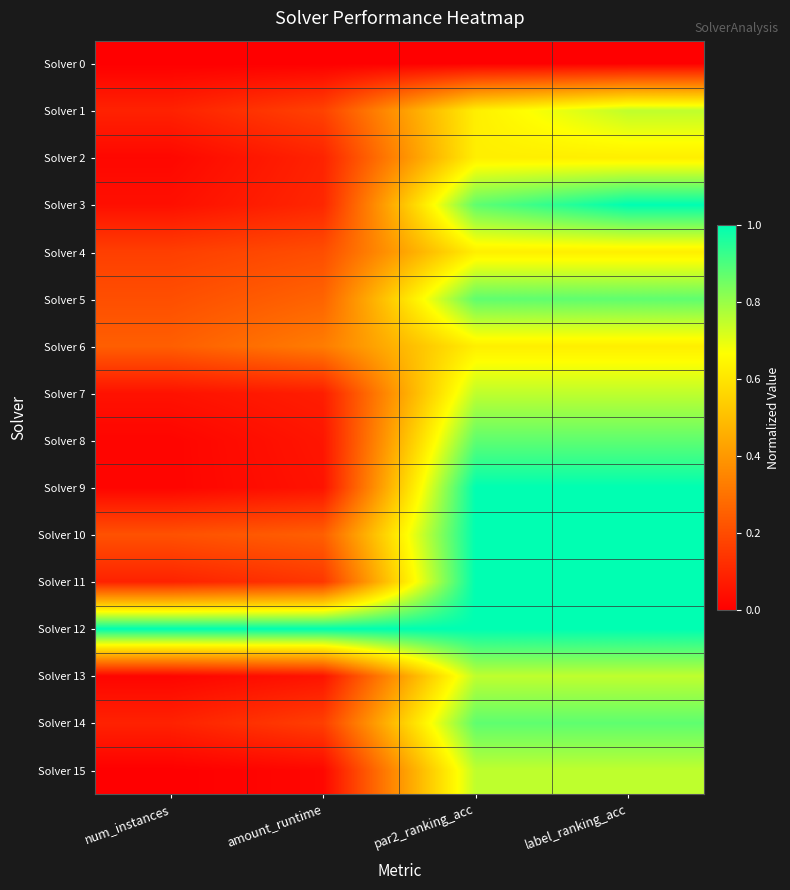

Reading left to right, extract all data points from this chart.

Solver 0: num_instances=0.0	amount_runtime=0.0	par2_ranking_acc=0.0	label_ranking_acc=0.0
Solver 1: num_instances=0.1	amount_runtime=0.2	par2_ranking_acc=0.6	label_ranking_acc=0.8
Solver 2: num_instances=0.0	amount_runtime=0.1	par2_ranking_acc=0.6	label_ranking_acc=0.6
Solver 3: num_instances=0.0	amount_runtime=0.1	par2_ranking_acc=0.9	label_ranking_acc=1.0
Solver 4: num_instances=0.2	amount_runtime=0.2	par2_ranking_acc=0.6	label_ranking_acc=0.6
Solver 5: num_instances=0.2	amount_runtime=0.3	par2_ranking_acc=0.9	label_ranking_acc=0.9
Solver 6: num_instances=0.2	amount_runtime=0.3	par2_ranking_acc=0.6	label_ranking_acc=0.6
Solver 7: num_instances=0.0	amount_runtime=0.1	par2_ranking_acc=0.8	label_ranking_acc=0.8
Solver 8: num_instances=0.0	amount_runtime=0.1	par2_ranking_acc=0.9	label_ranking_acc=0.9
Solver 9: num_instances=0.0	amount_runtime=0.1	par2_ranking_acc=1.0	label_ranking_acc=1.0
Solver 10: num_instances=0.2	amount_runtime=0.2	par2_ranking_acc=1.0	label_ranking_acc=1.0
Solver 11: num_instances=0.1	amount_runtime=0.1	par2_ranking_acc=1.0	label_ranking_acc=1.0
Solver 12: num_instances=1.0	amount_runtime=1.0	par2_ranking_acc=1.0	label_ranking_acc=1.0
Solver 13: num_instances=0.0	amount_runtime=0.1	par2_ranking_acc=0.8	label_ranking_acc=0.8
Solver 14: num_instances=0.1	amount_runtime=0.2	par2_ranking_acc=0.9	label_ranking_acc=0.9
Solver 15: num_instances=0.0	amount_runtime=0.0	par2_ranking_acc=0.8	label_ranking_acc=0.8